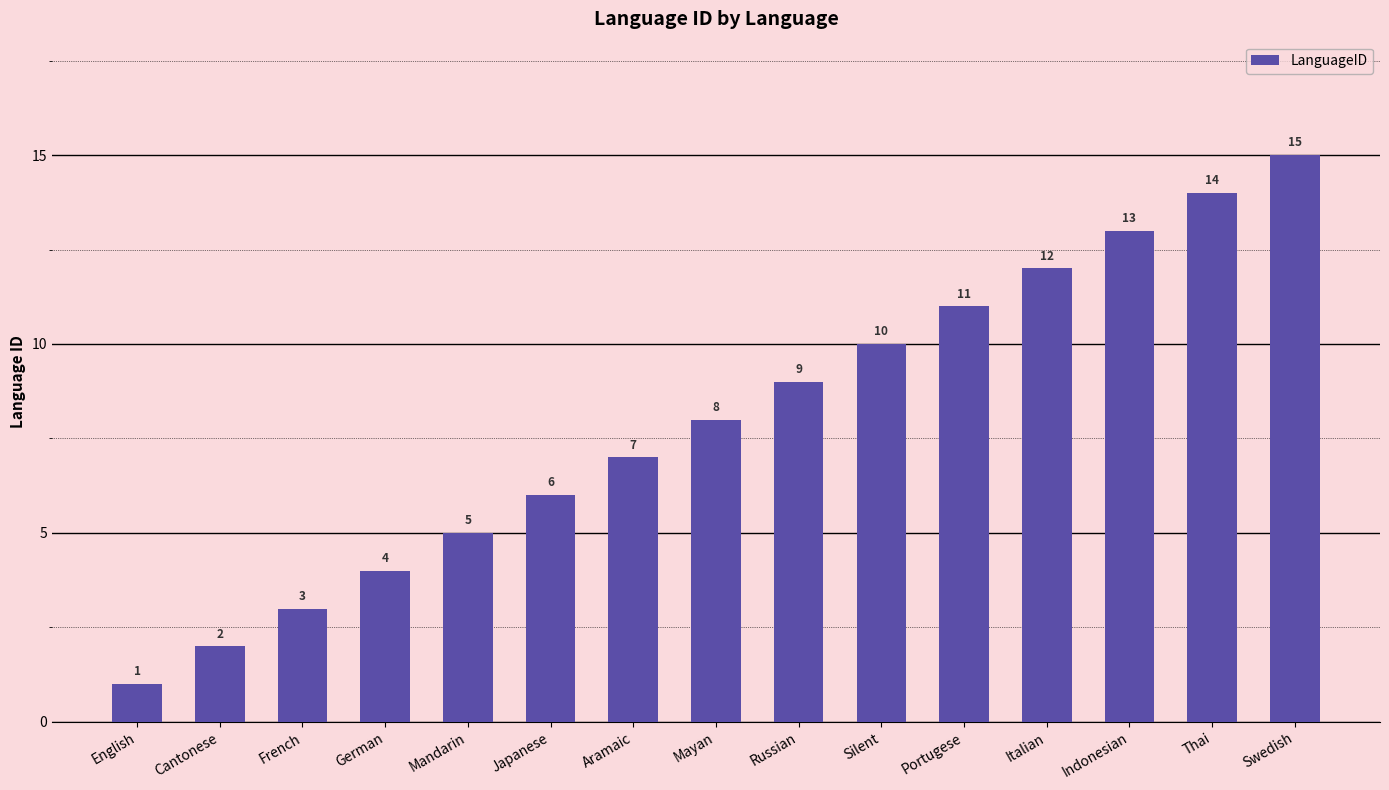

List the labels in order of value, largest first.

Swedish, Thai, Indonesian, Italian, Portugese, Silent, Russian, Mayan, Aramaic, Japanese, Mandarin, German, French, Cantonese, English